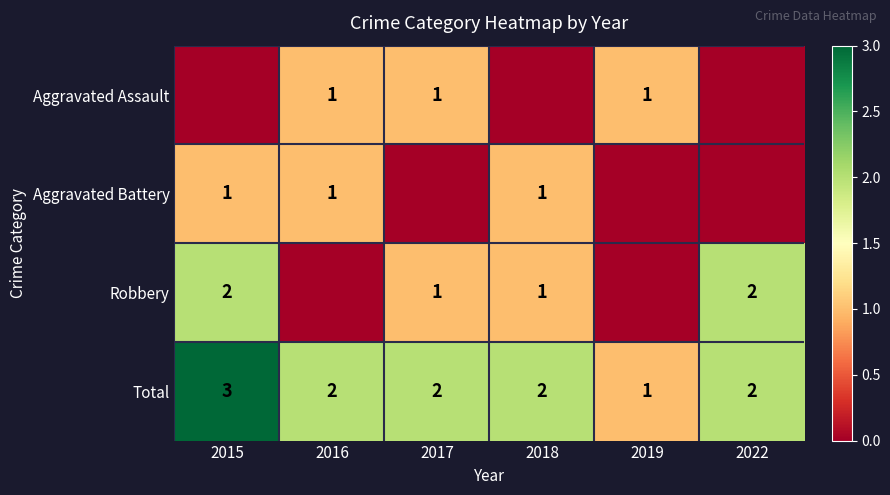

Count the Total values in the range 2 to 3.

5